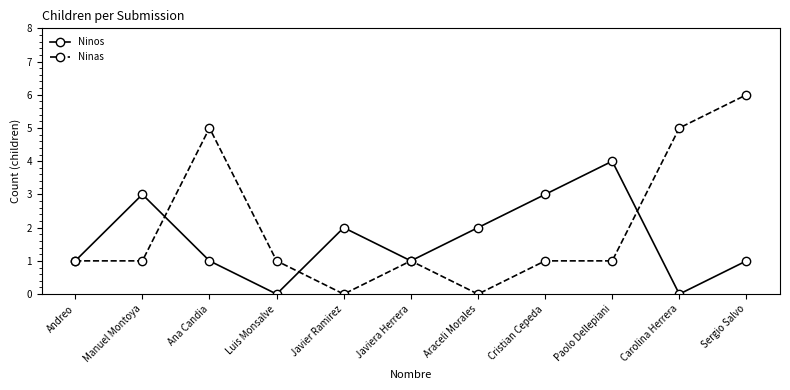

After their last crossing, which series has the higher values: Ninas or Ninos?

Ninas